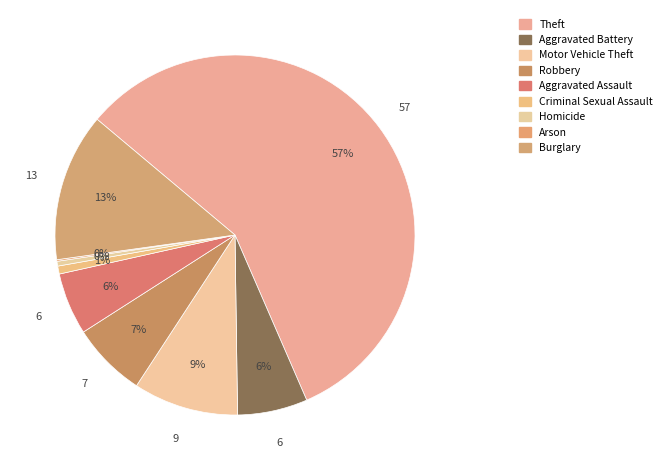

What percentage is the Burglary slice, to the nearest percent?

13%